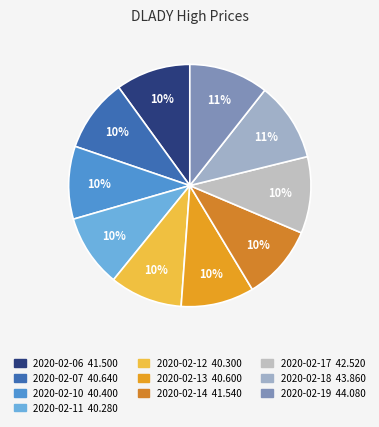

True or false: 2020-02-13 accounts for 10% of the total.

True